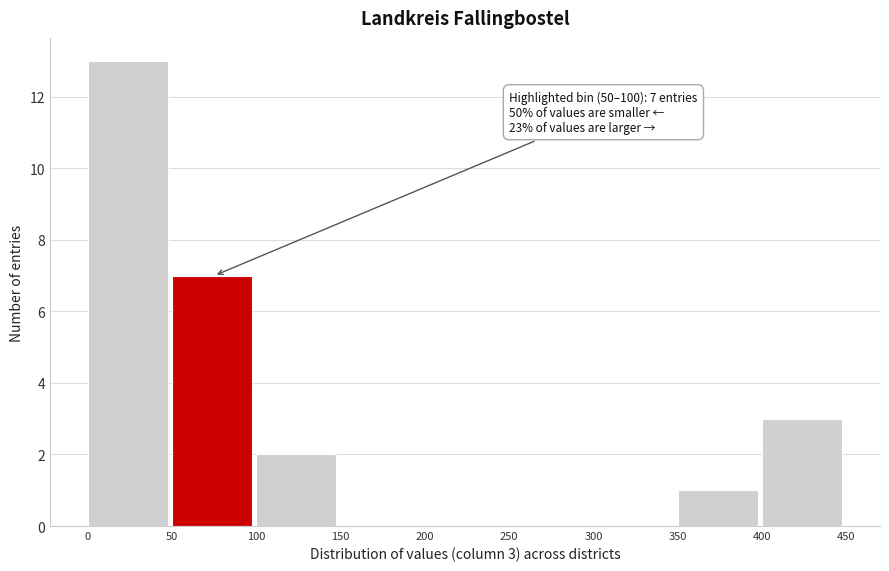

Which range on the x-axis has the tallest bar?

0 to 50